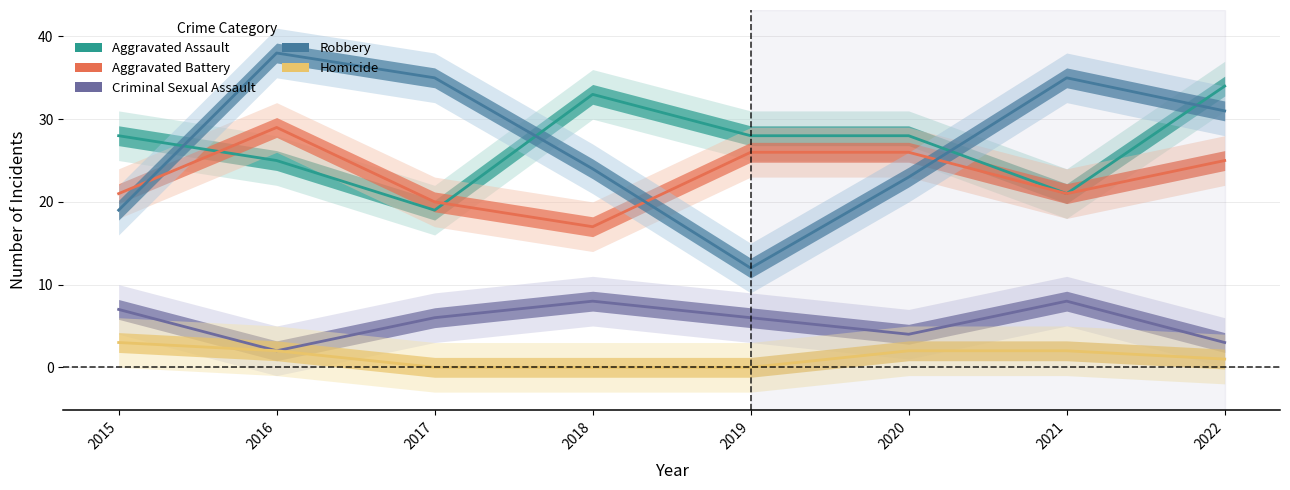

How many lines are shown in the chart?

5